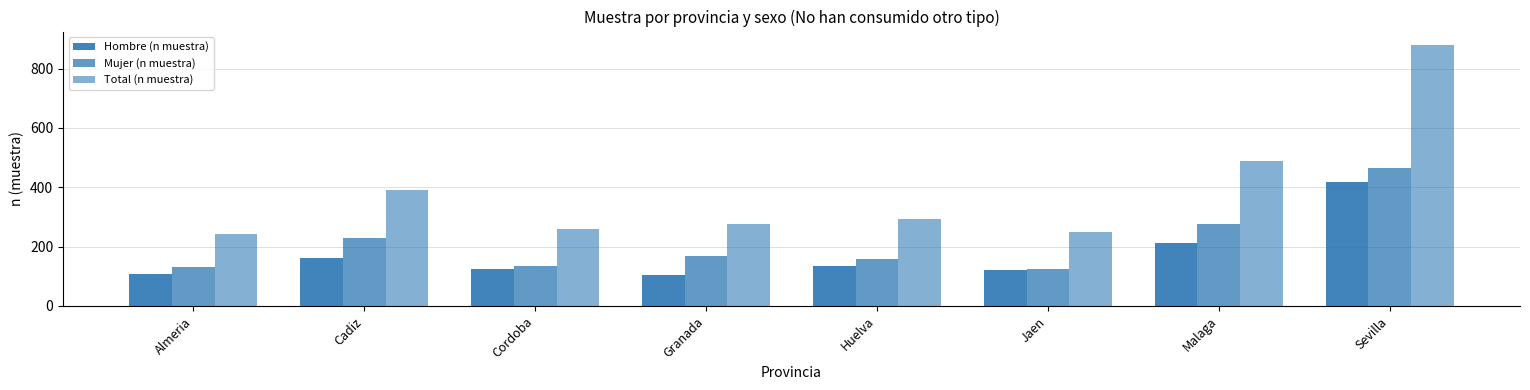

List the labels in order of Total (n muestra) value, smallest first.

Almeria, Jaen, Cordoba, Granada, Huelva, Cadiz, Malaga, Sevilla